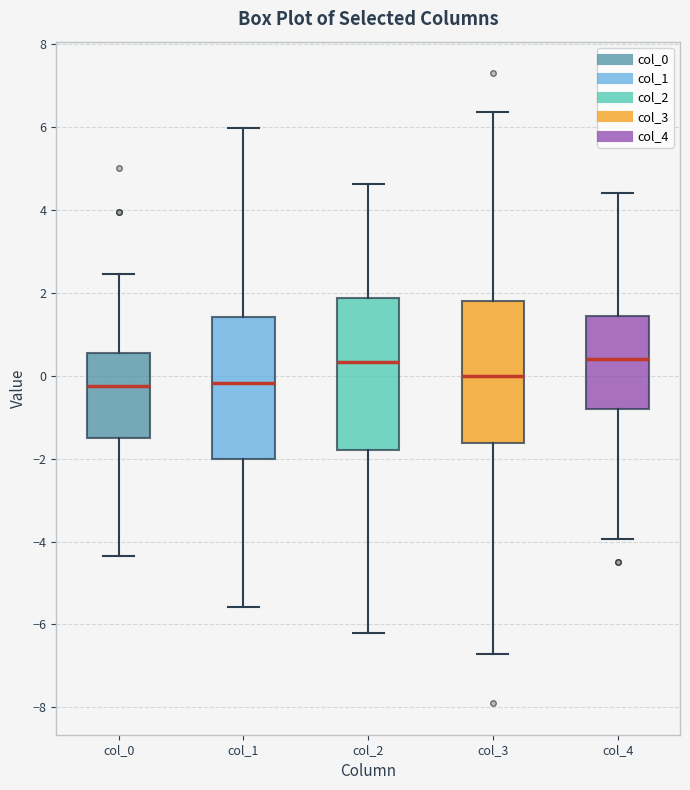

Which box is the tallest, from its lower edge to its upper edge?

col_2